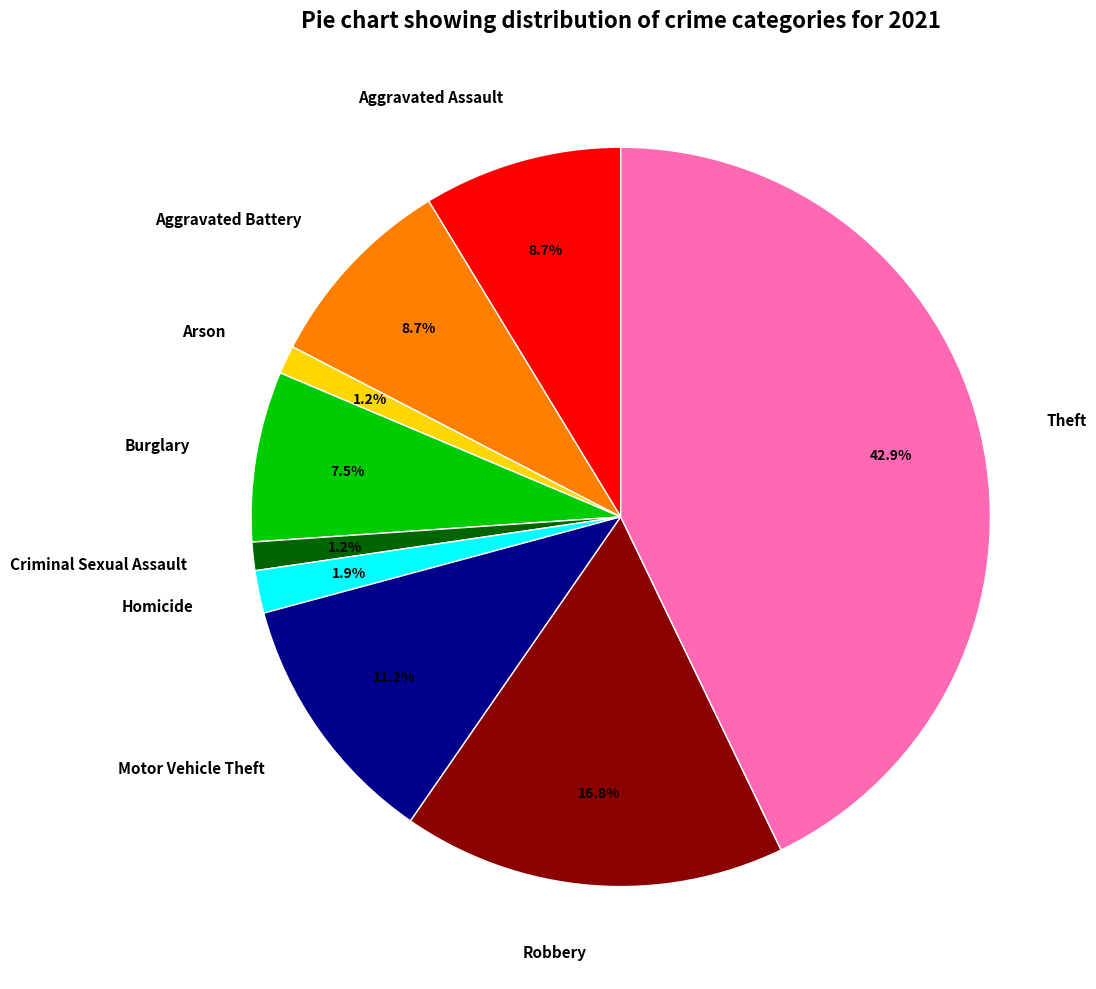

To the nearest percent, what is the average slice percentage?

11%